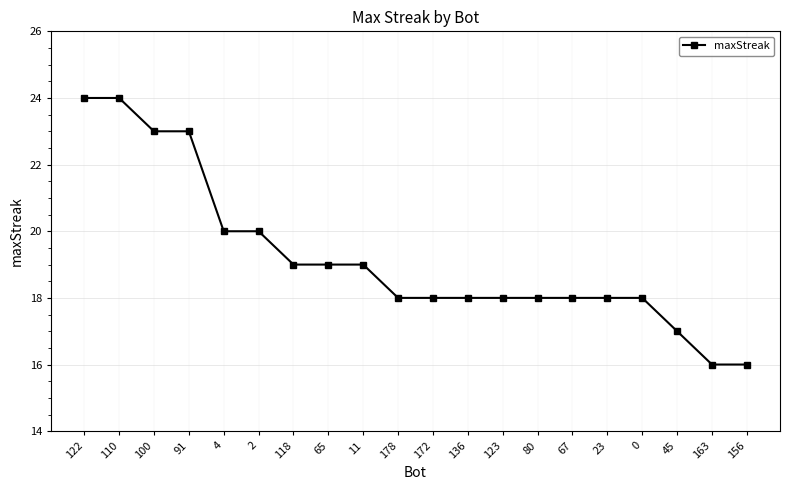

What is the ratio of the value at 122 to the value at 80?

1.3